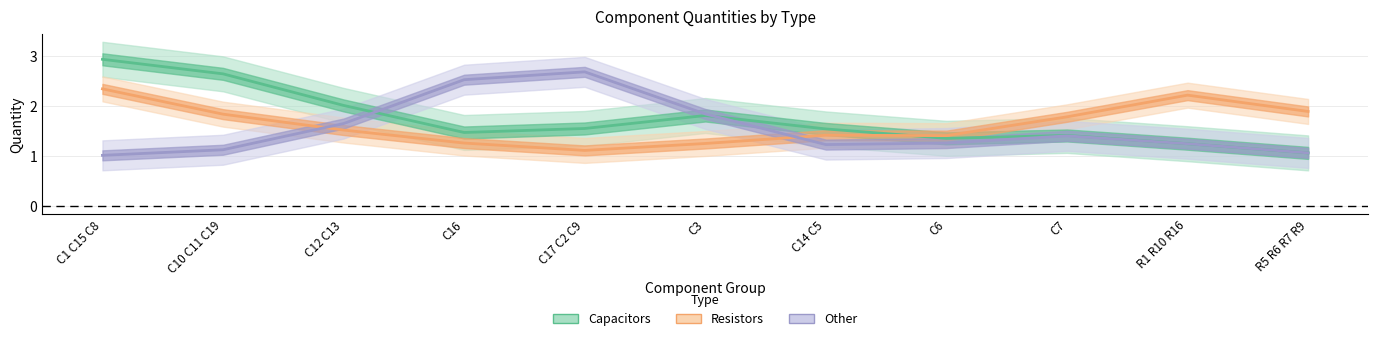

What are all the series names shown in the legend?

Capacitors, Resistors, Other